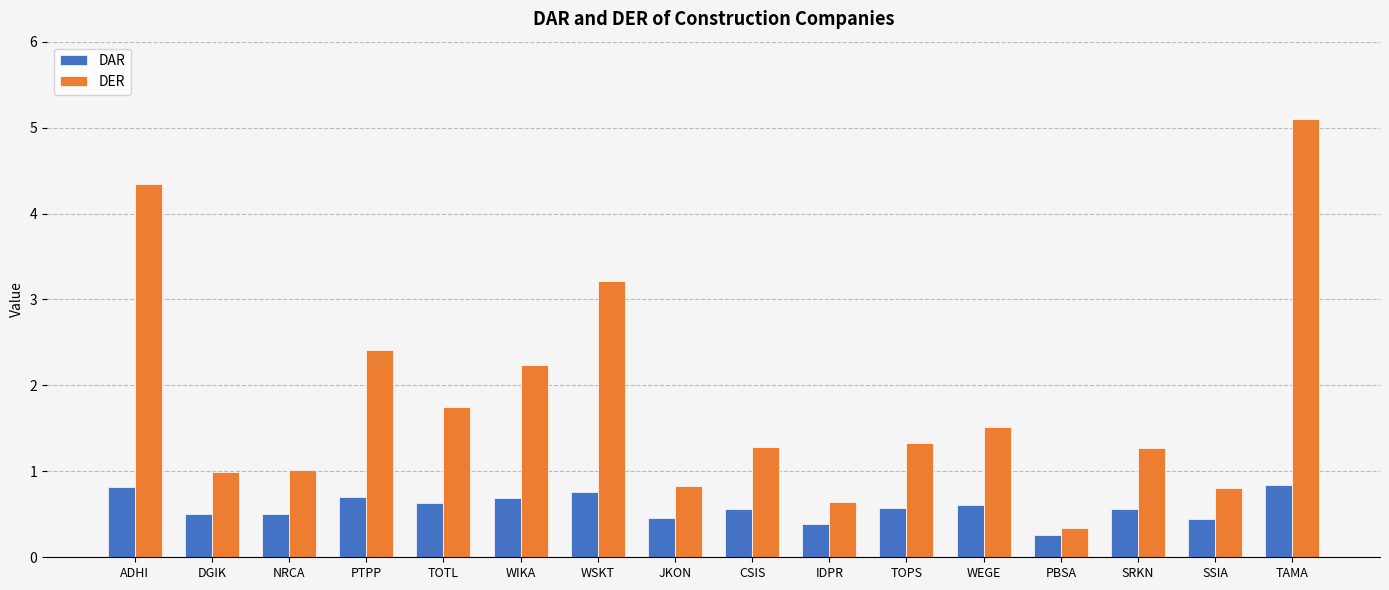

What is the value of the DER bar at the 3rd from the left?

1.0